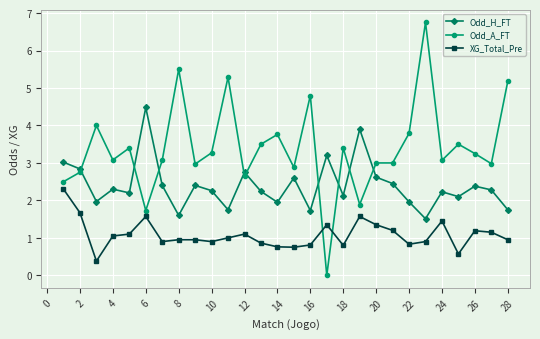

Which series has the widest spread of values?

Odd_A_FT